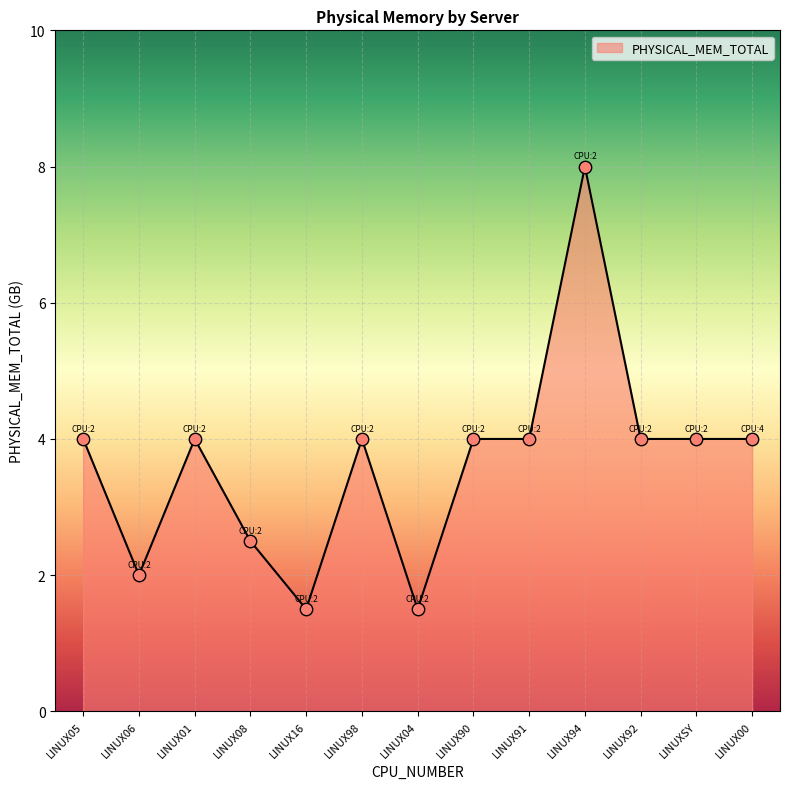

Between LINUX04 and LINUX98, which is larger?

LINUX98